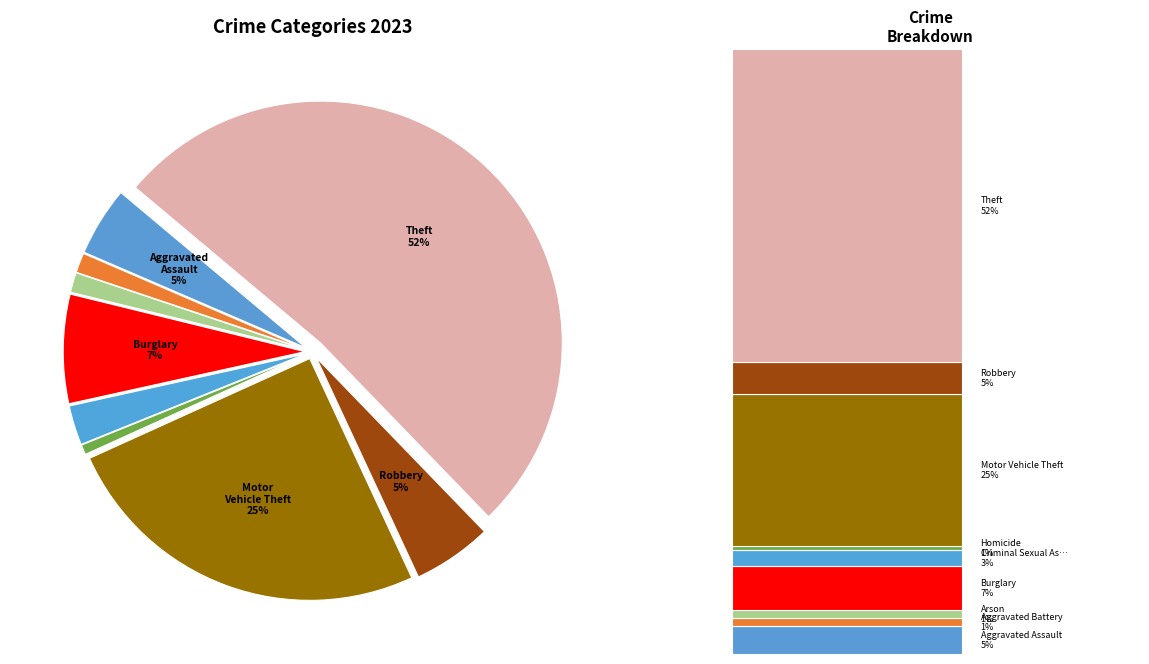

Does Theft account for over 50% of the chart?

Yes